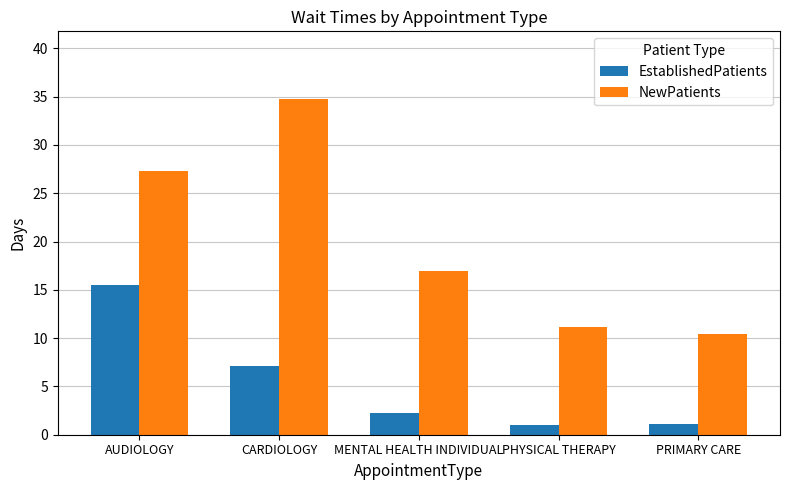

How many bars are there in total?

10